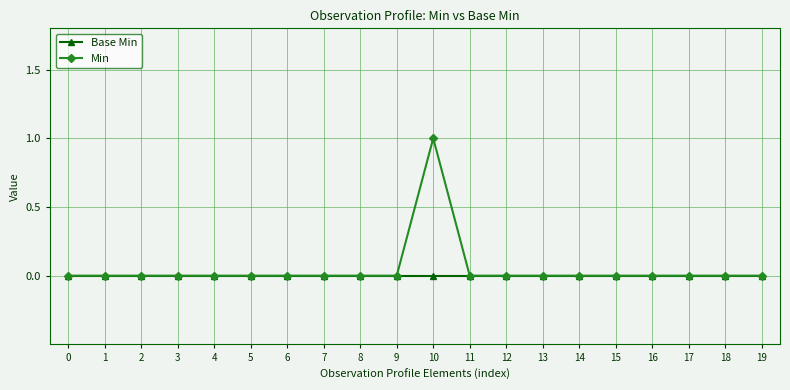

At which category is the sum across all series the highest?

10